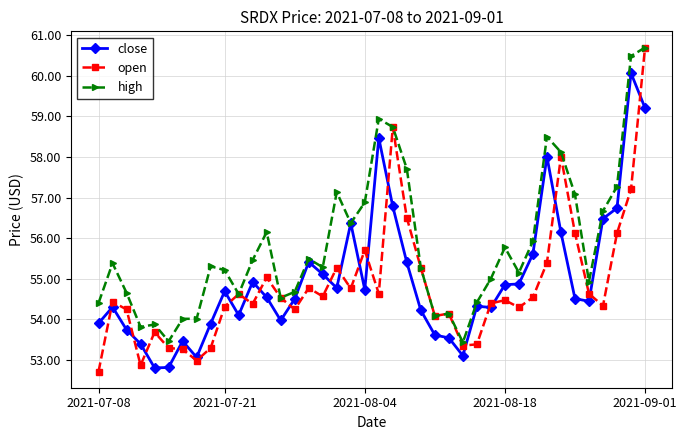

Does the chart display data point markers on the line(s)?

Yes